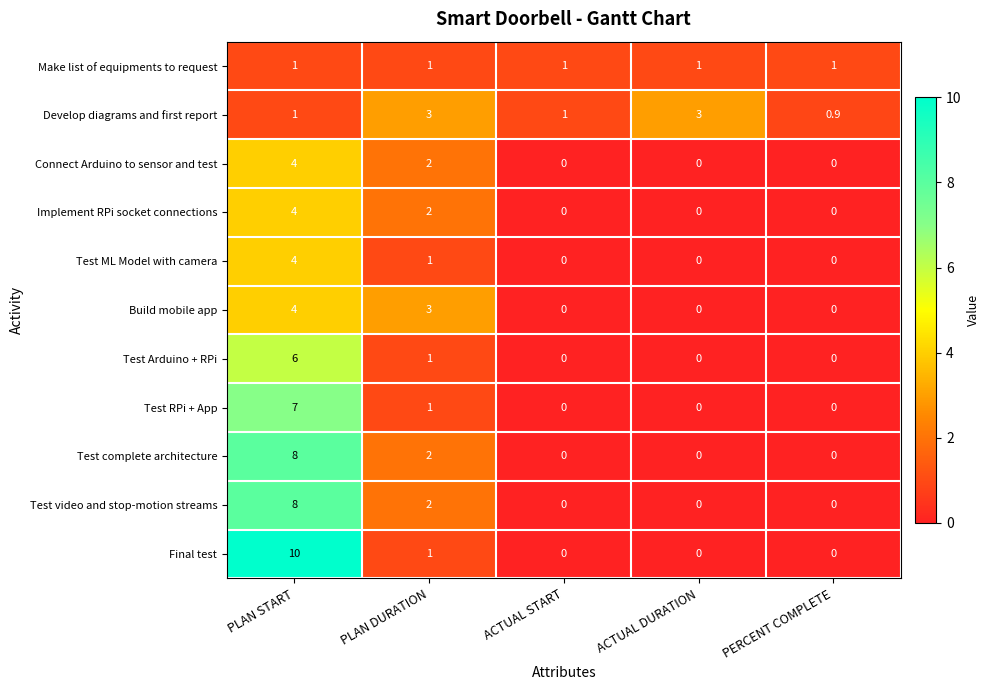

What is the spread (max minus min) of values at PLAN DURATION?

2.0